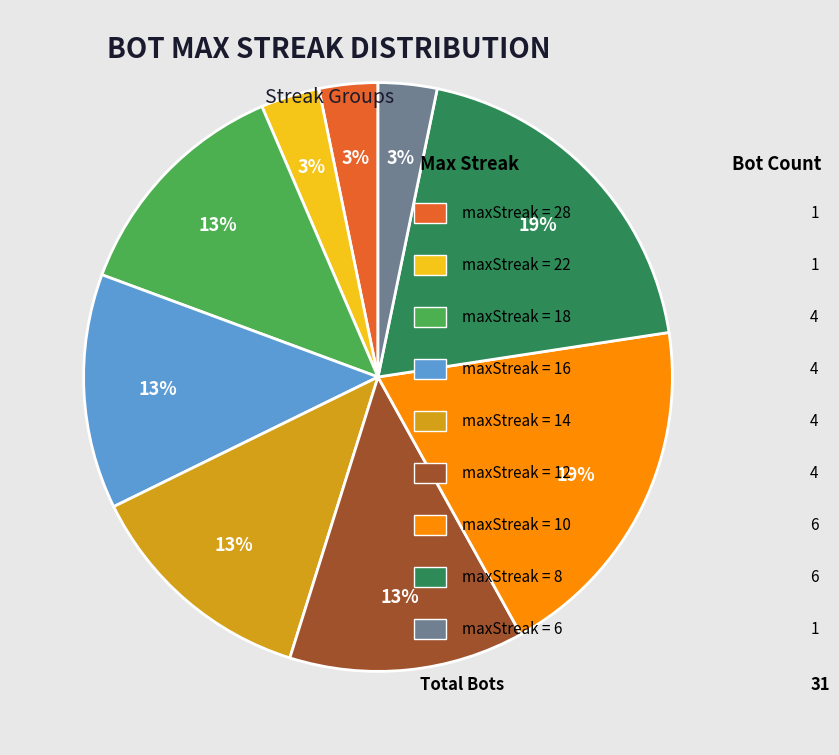

To the nearest percent, what is the average slice percentage?

11%